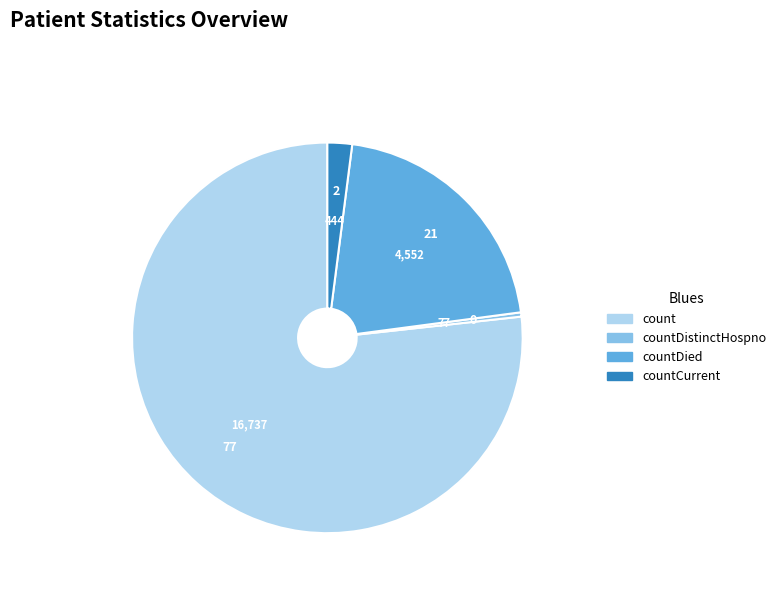

Does any single category account for the majority?

Yes